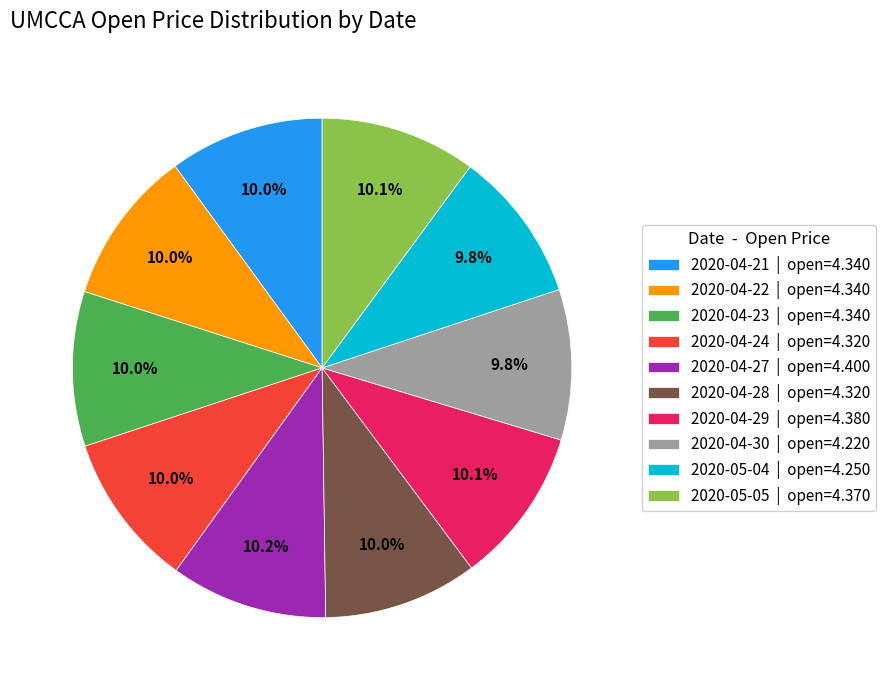

Does 2020-05-05 | open=4.370 account for over 50% of the chart?

No